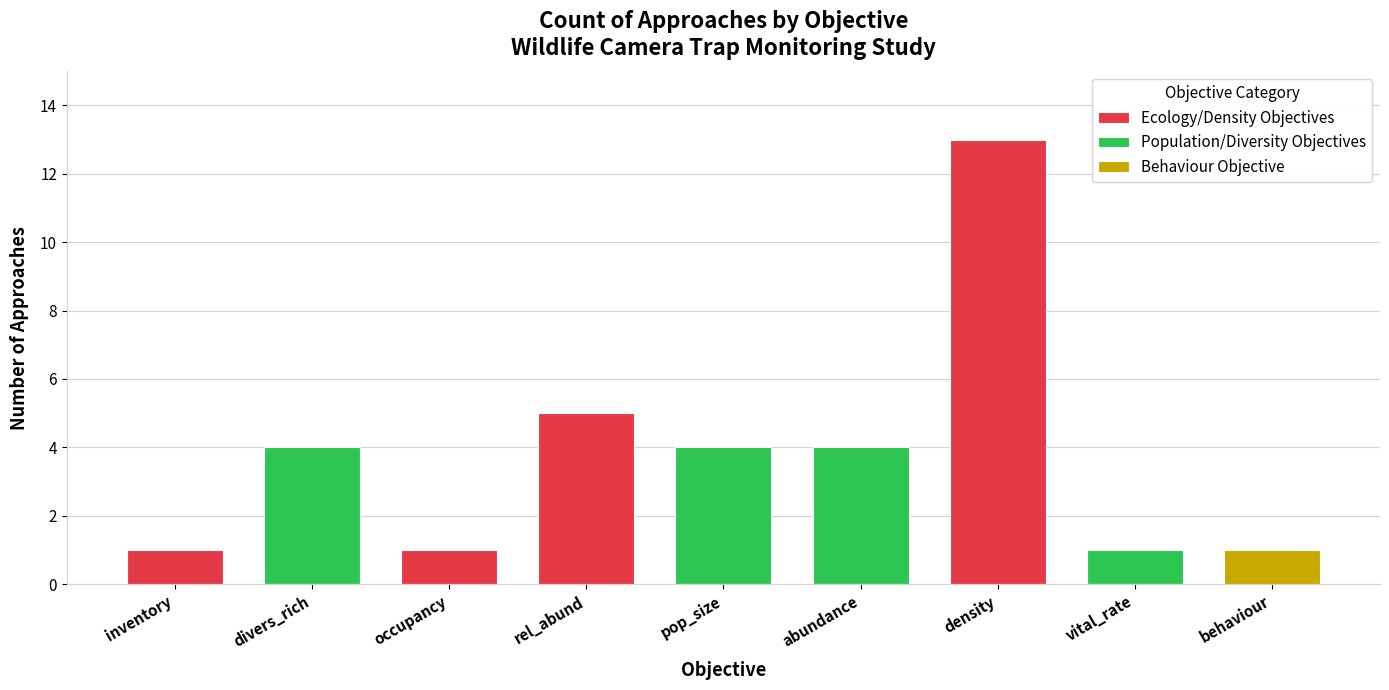

Where does the data first go above 4?

obj_rel_abund